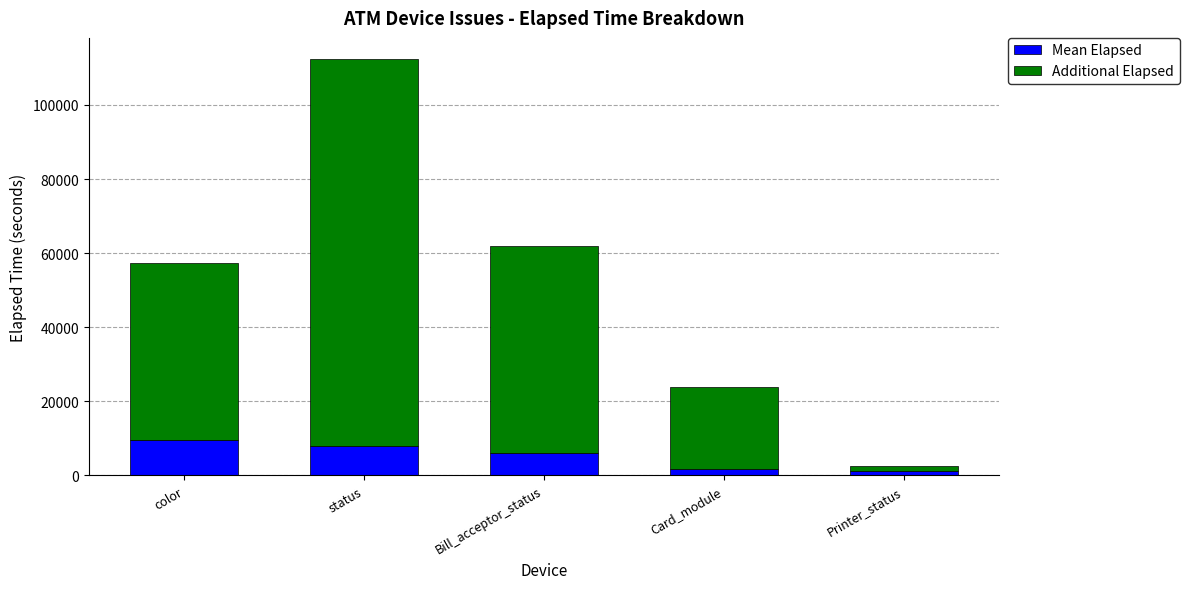

Count the number of categories in the chart.

5